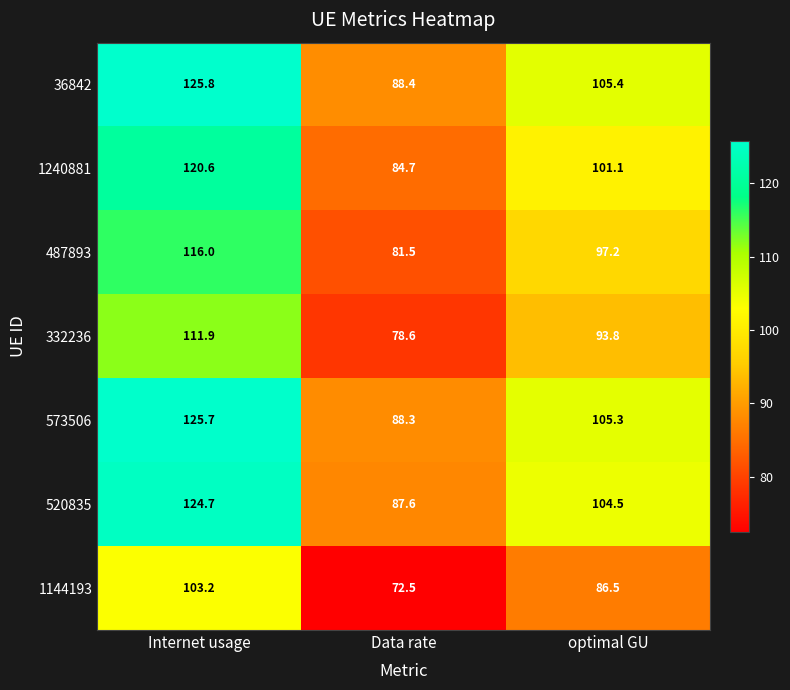

What is the total value across all series at optimal GU?

693.8